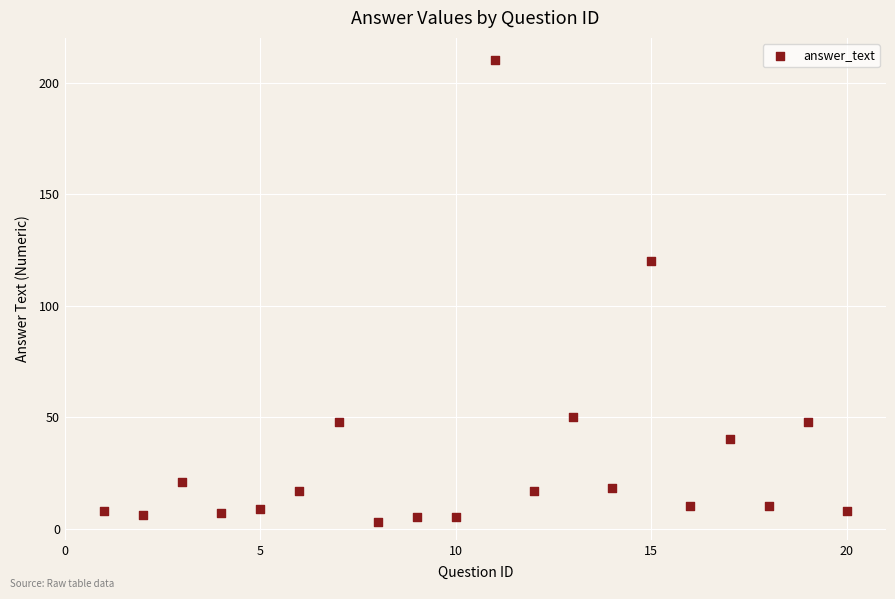

What is the range of Y values (max minus min)?

207